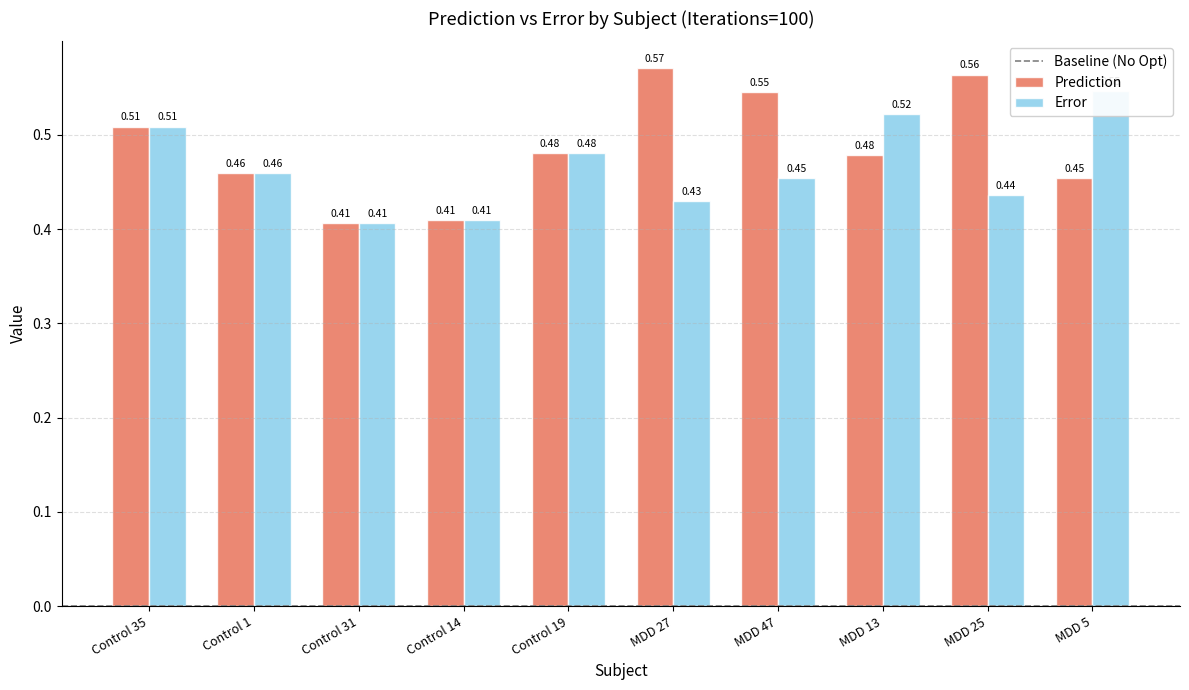

What value does the Error series have at Control 14?

0.4